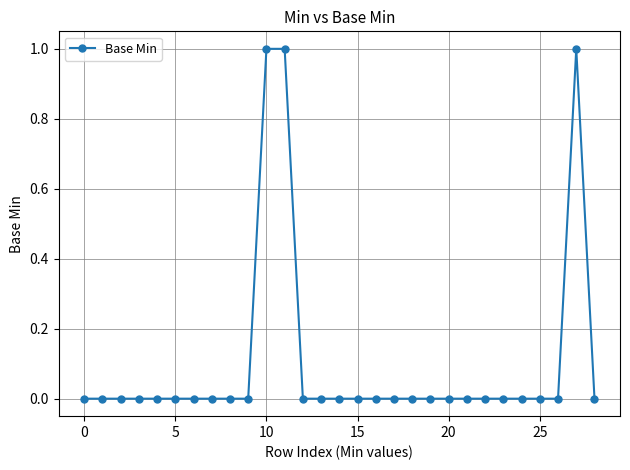

What is the sum of all values?

3